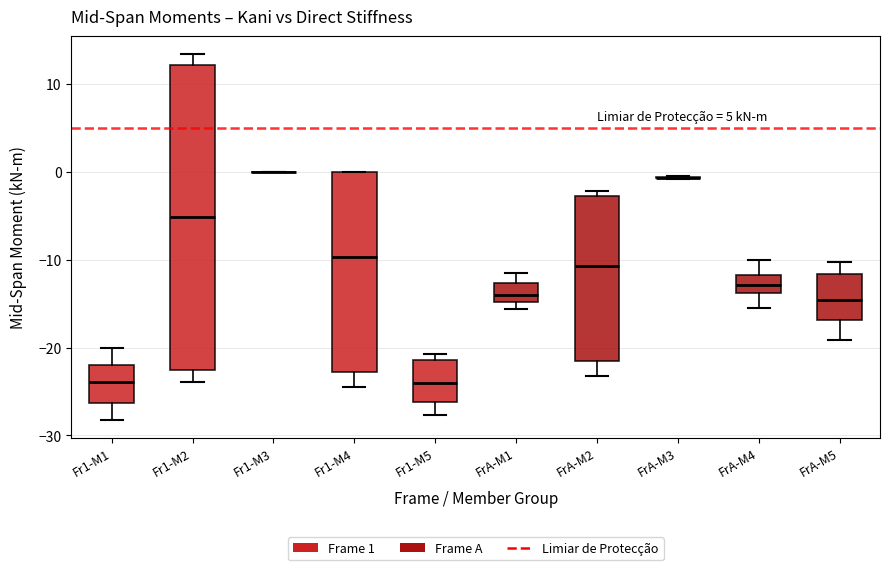

Where does the median line of the box for Fr1-M5 sit on the y-axis? The values are not printed on the chart, so give them approximately, as read against the axis.

-24